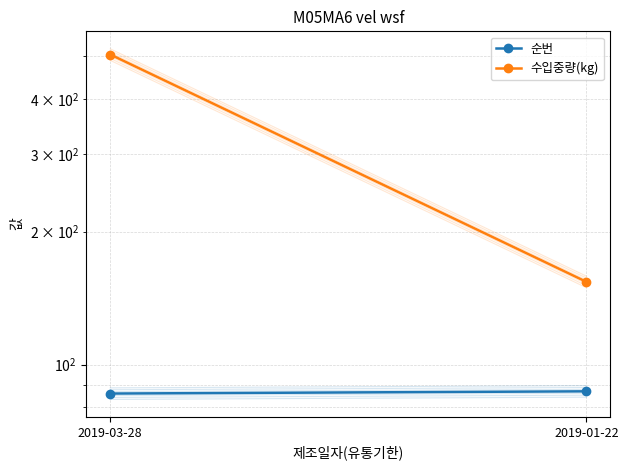

Count the 수입중량(kg) values in the range 154 to 504.

2